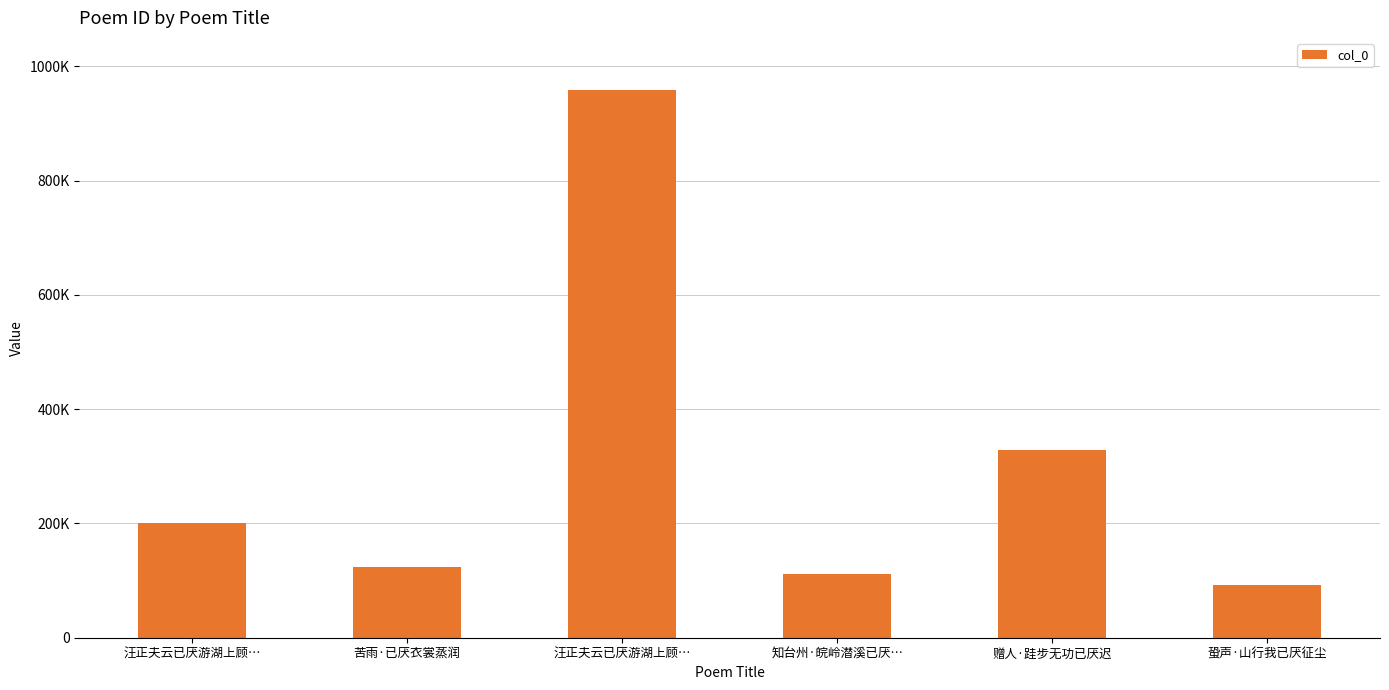

What is the difference between the values at 蛩声·山行我已厌征尘 and 苦雨·已厌衣裳蒸润?

31532